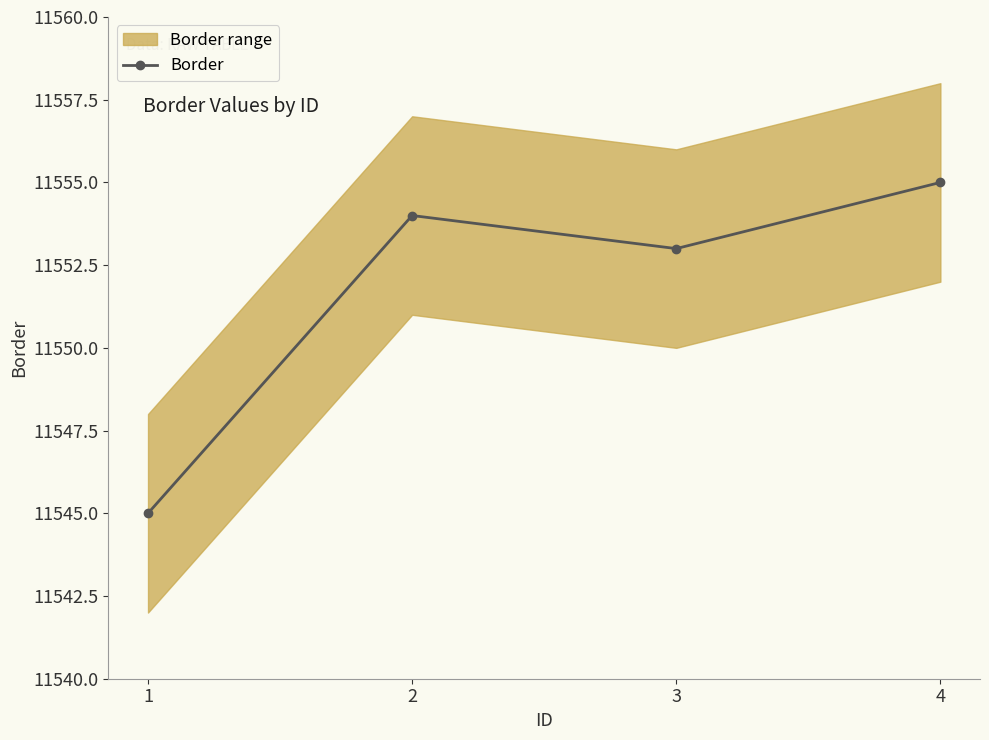

Is it true that the value at 2 is 11554?

True